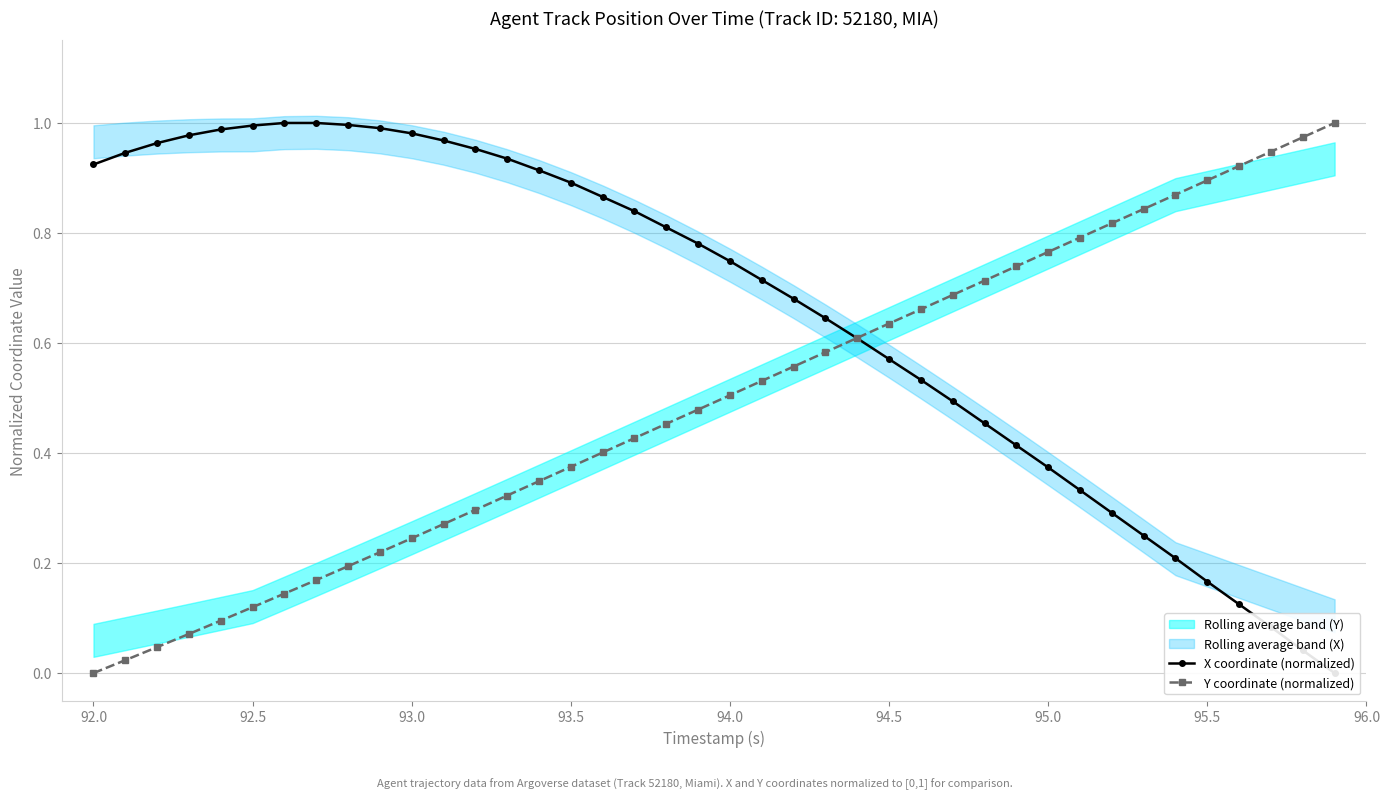

What is the difference between the maximum and second lowest values in the Y coordinate (normalized) series?

1.0